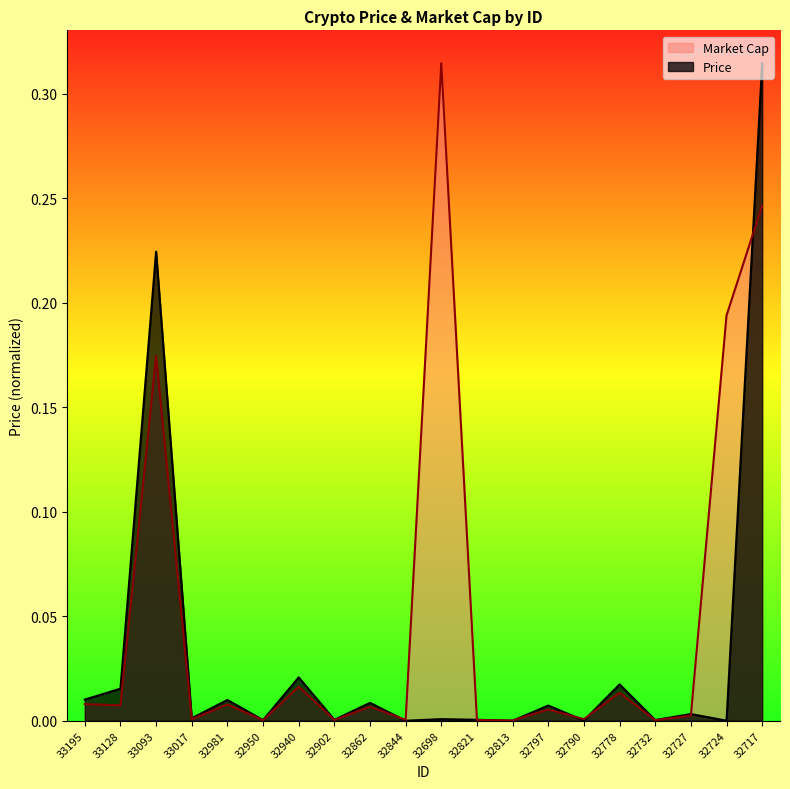

Which label corresponds to the largest value in the chart?

32717